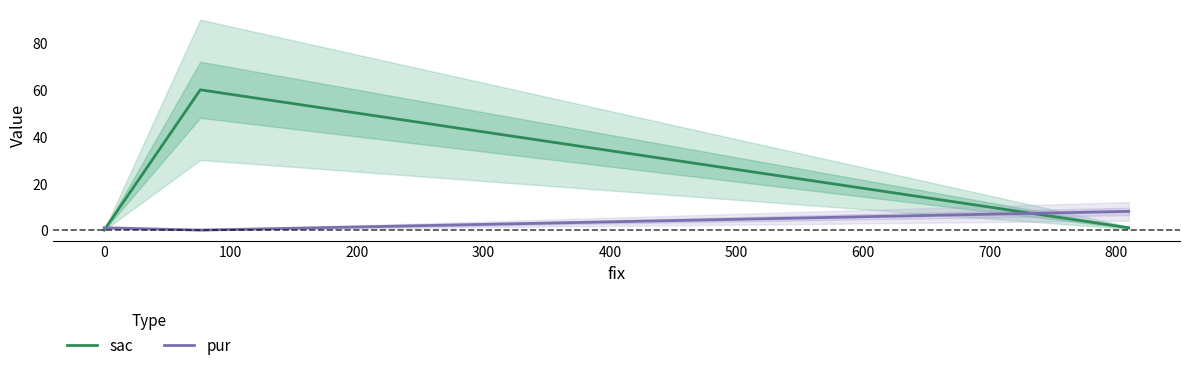

What is the maximum value for pur?

8